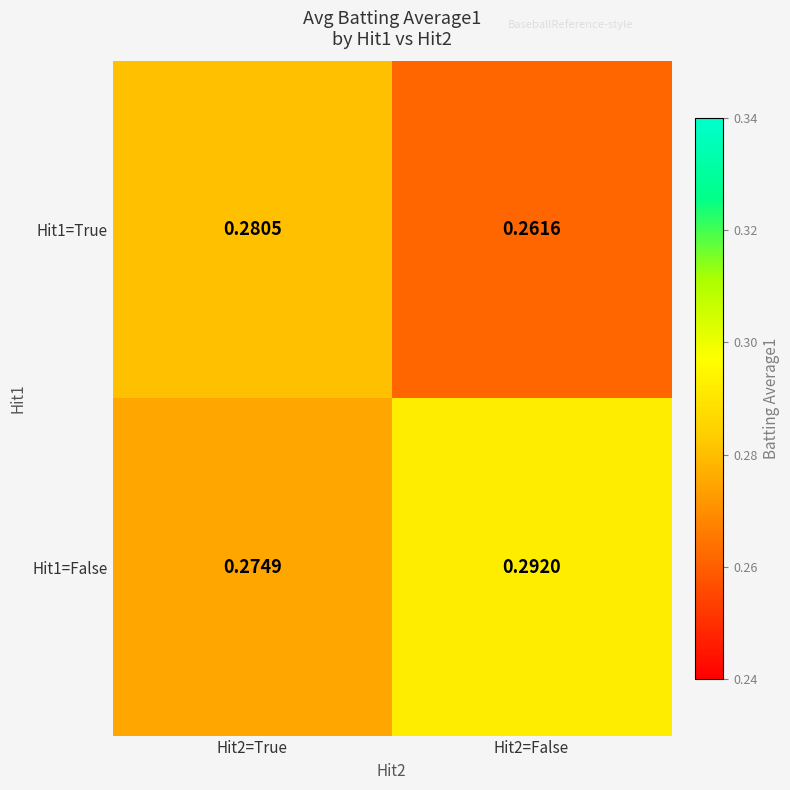

Rank the series by their average value, from highest to lowest.

Hit1=False, Hit1=True